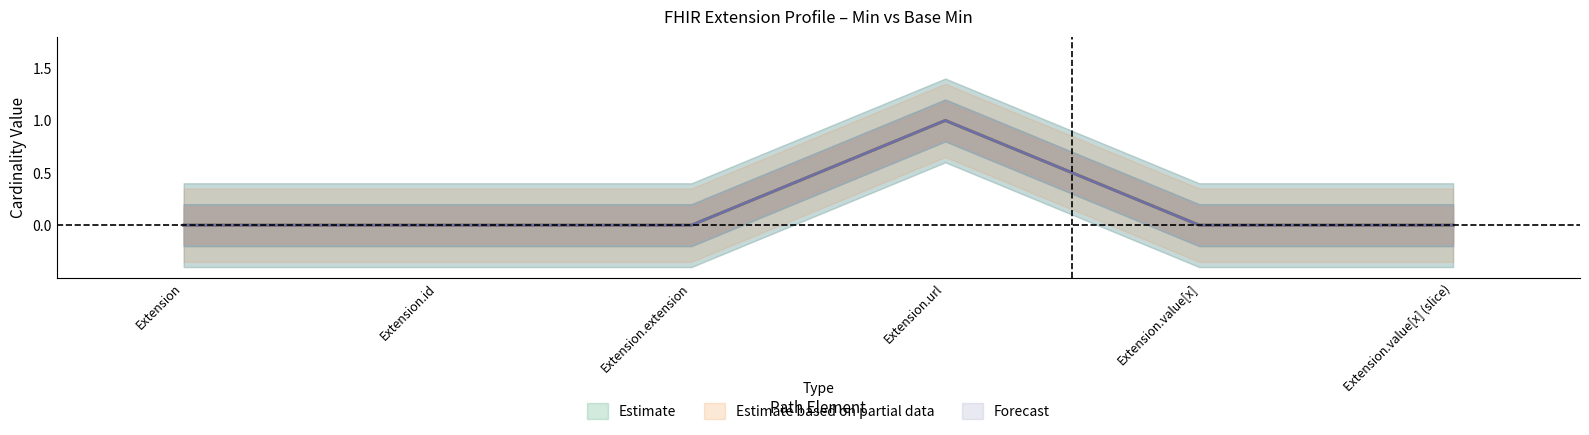

At how many categories does at least one series exceed 0?

1